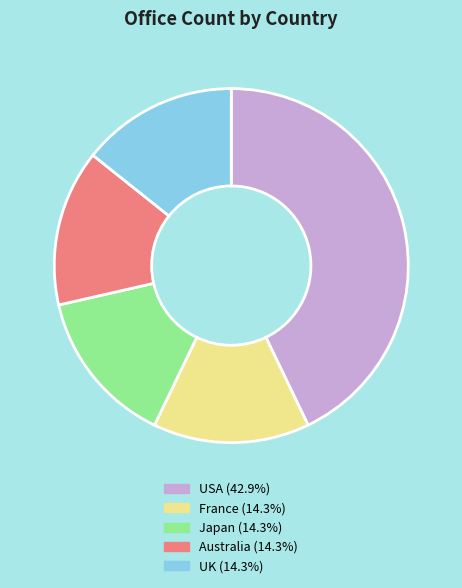

Do France and Japan together represent more than half of the pie?

No